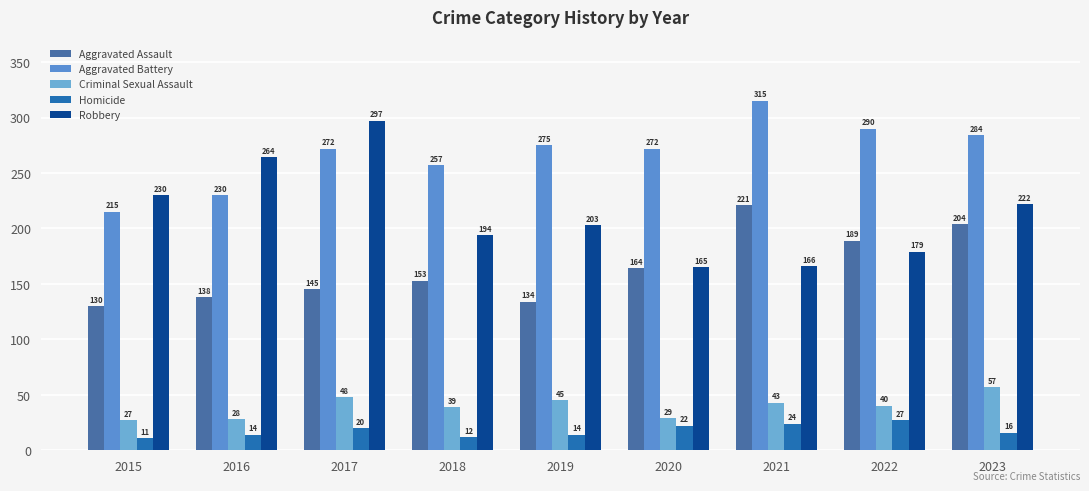

What is the sum of the Aggravated Battery values at 2019 and 2020?

547